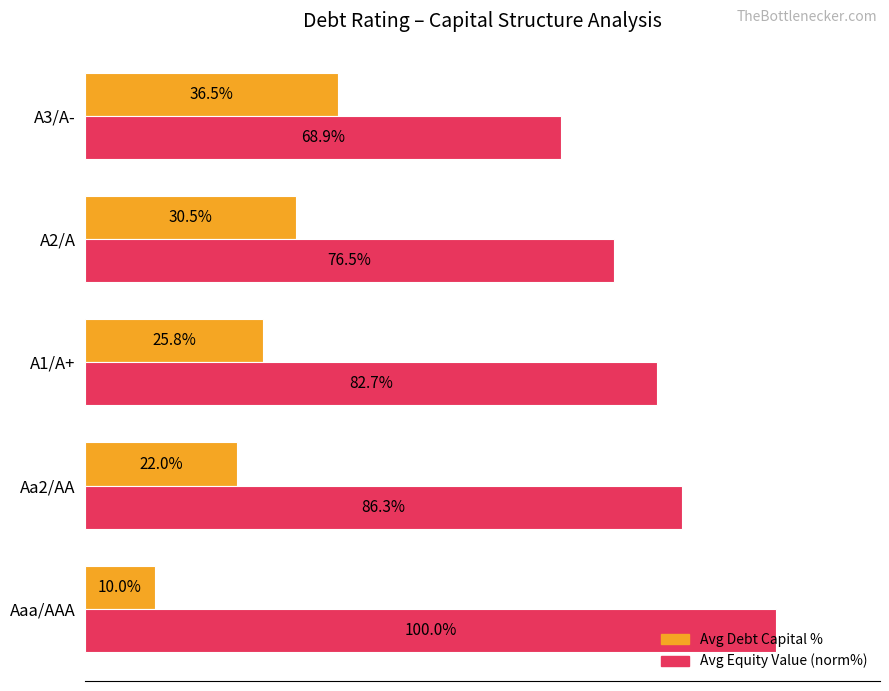

Rank the series at Aaa/AAA from highest to lowest value.

Avg Equity Value (norm%), Avg Debt Capital %